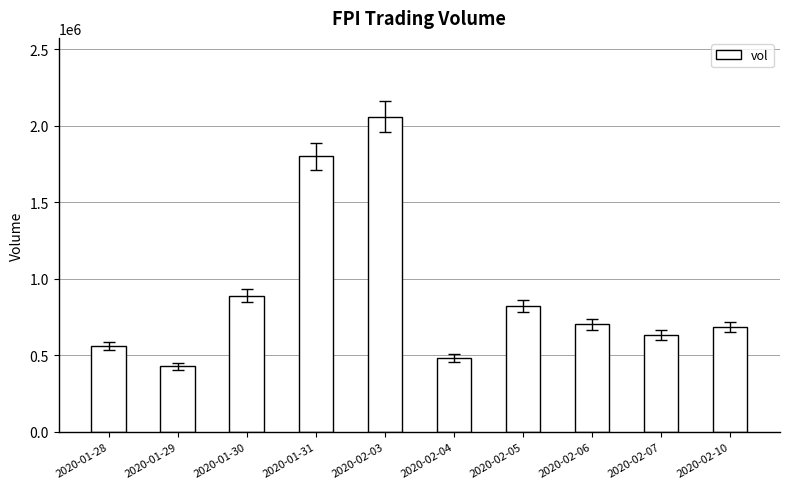

Between 2020-02-06 and 2020-02-05, which is larger?

2020-02-05